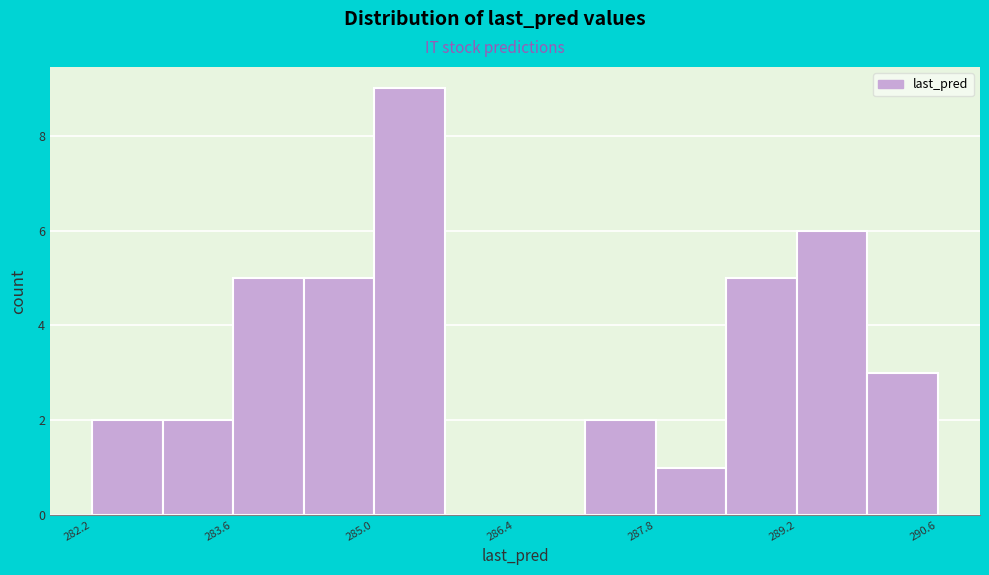

Around what value on the x-axis is the tallest bar? Give the approximate position of its centre, as read against the axis.

285.4